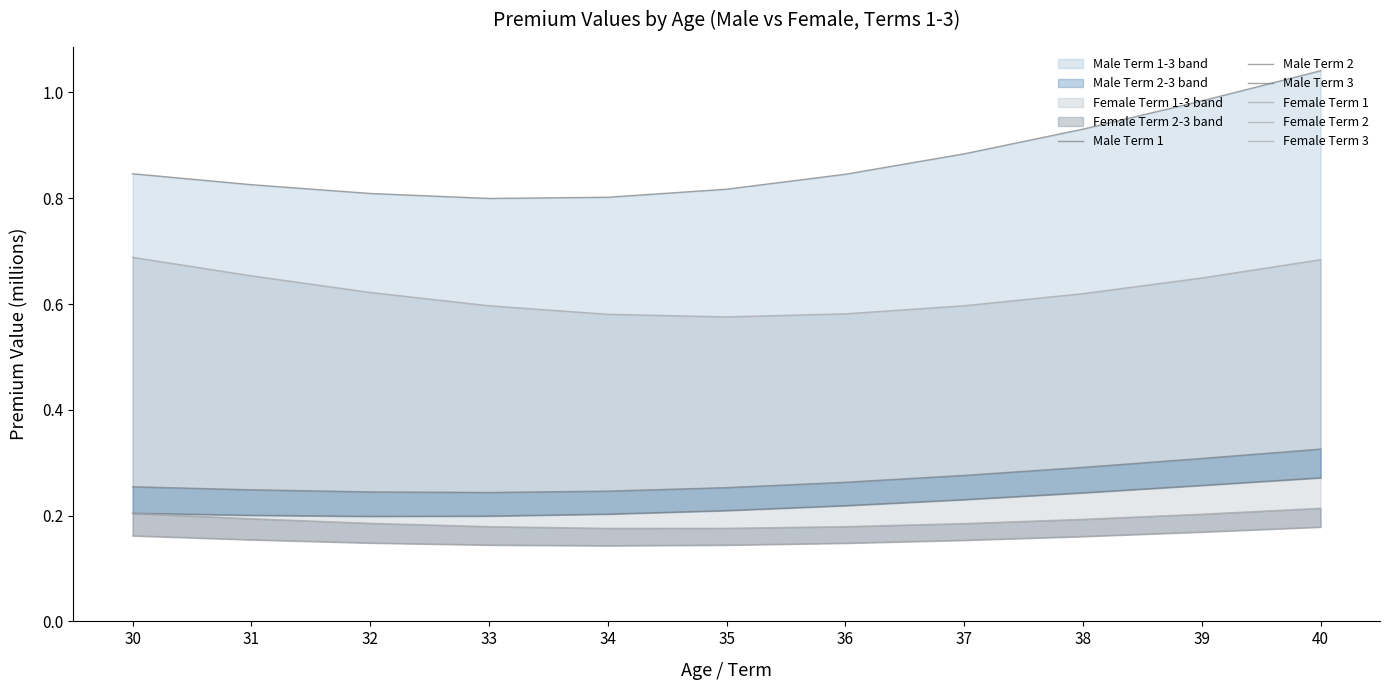

How many distinct data groups are displayed?

6